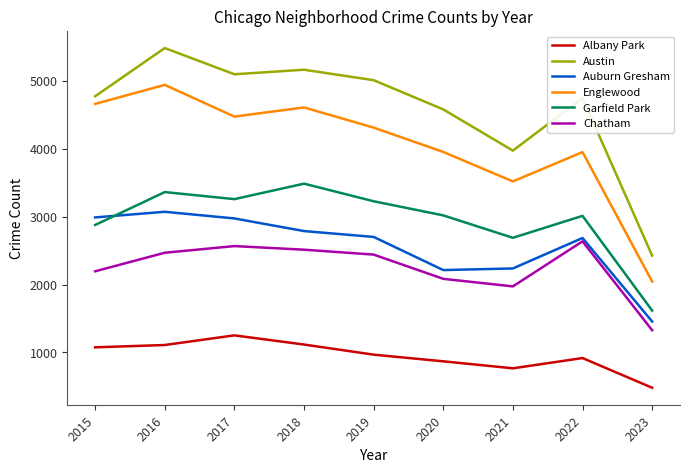

Rank the series at 2022 from lowest to highest value.

Albany Park, Chatham, Auburn Gresham, Garfield Park, Englewood, Austin